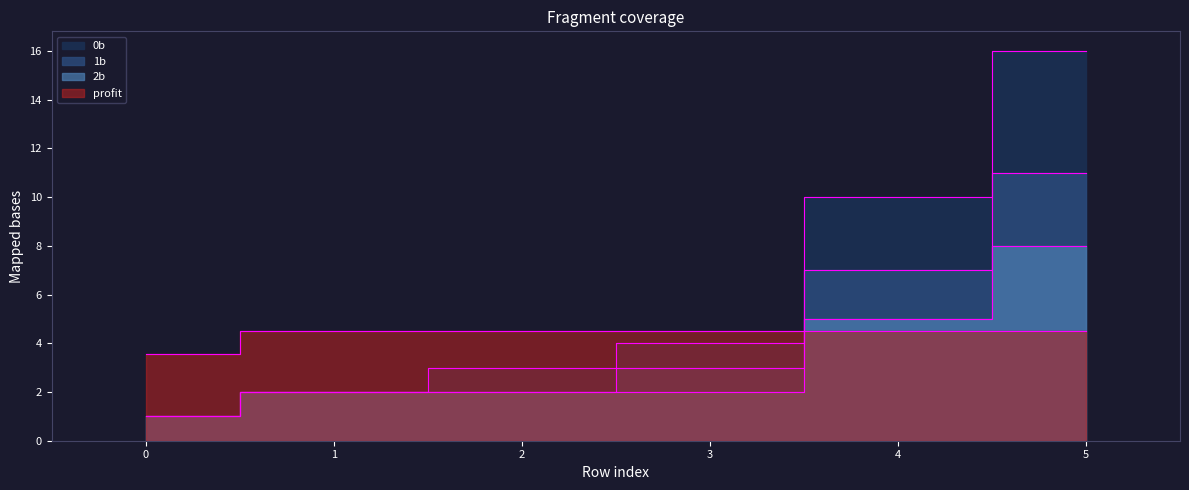

What is the total value across all series at 2?

11.5